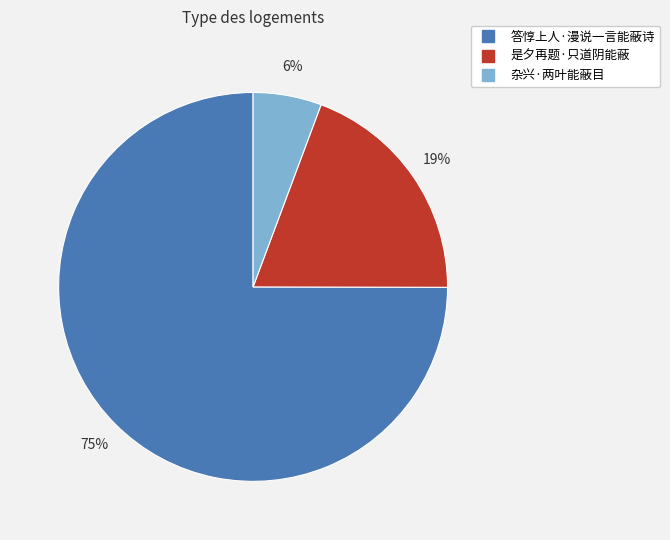

Count the number of slices in the pie.

3